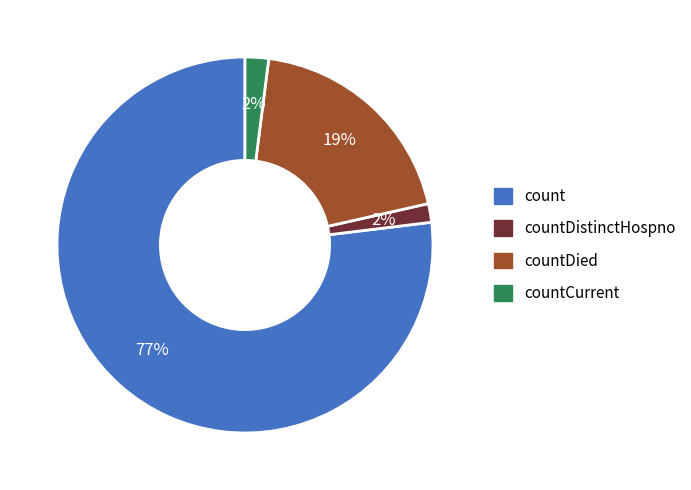

Does any single category account for the majority?

Yes